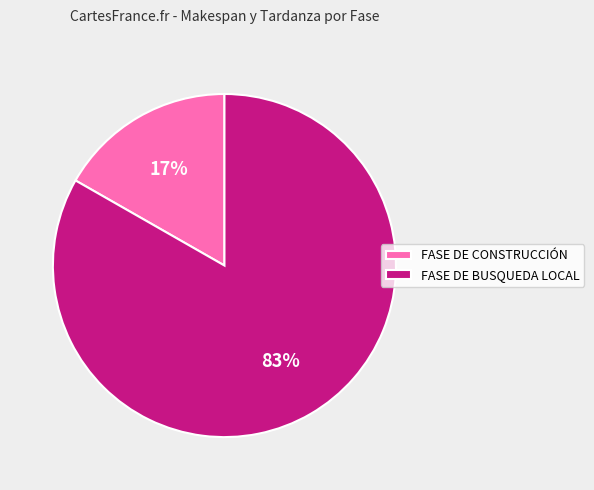

How many segments does this pie chart have?

2